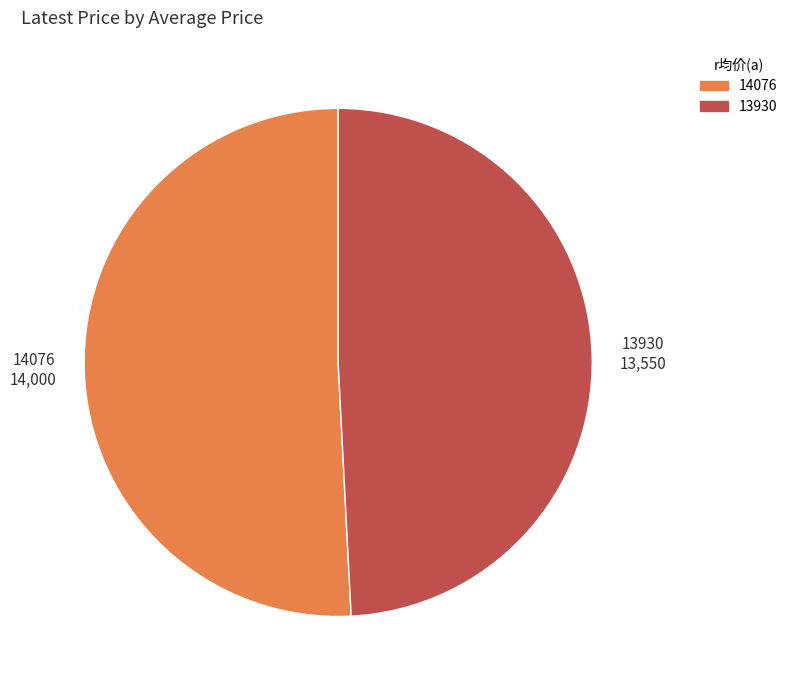

Rank the categories by value from lowest to highest.

13930, 14076